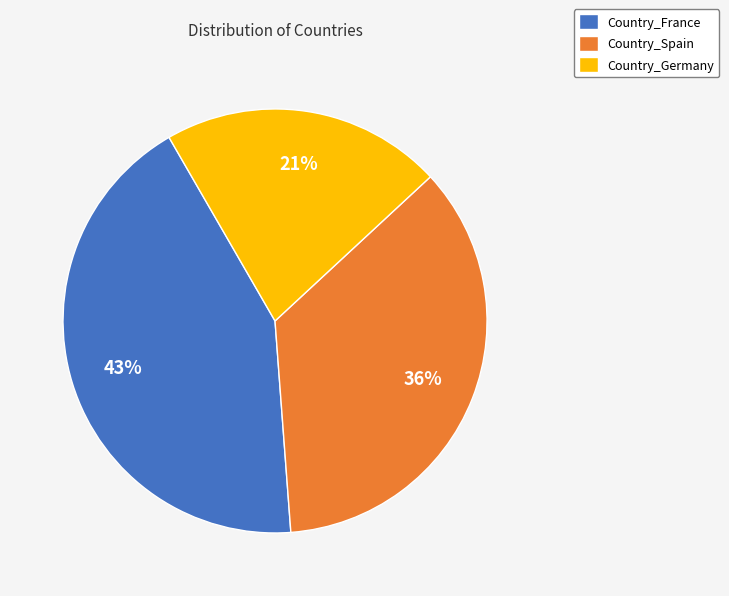

Do Country_Germany and Country_France together represent more than half of the pie?

Yes